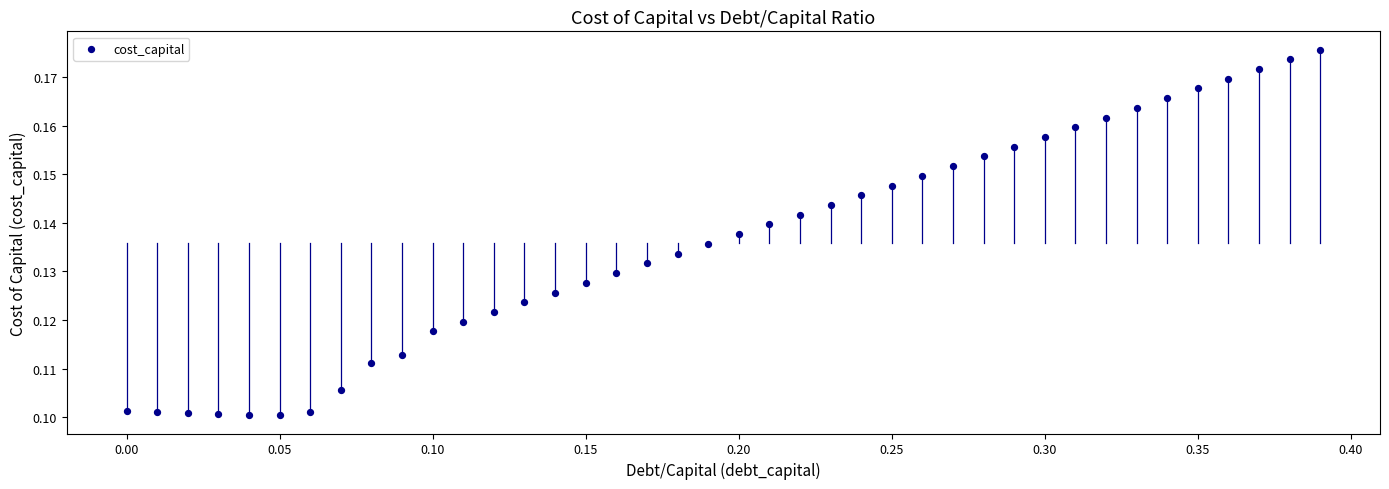

What is the range of X values (max minus min)?

0.4